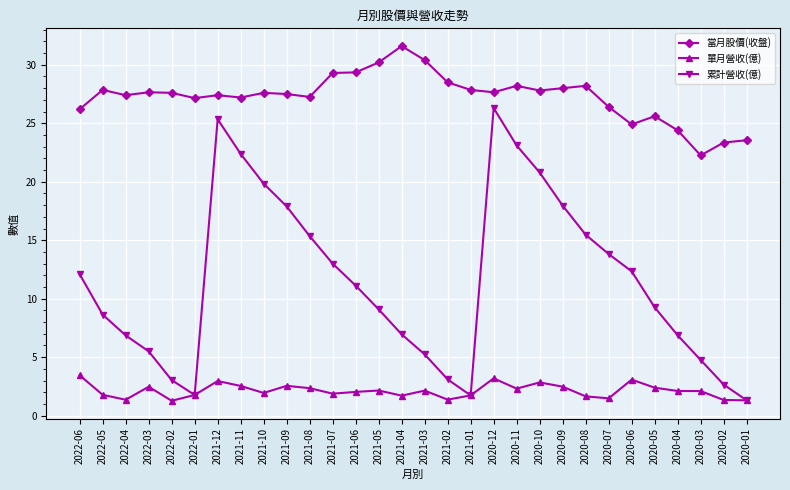

What is the label of the 30th point from the left?

2020-01